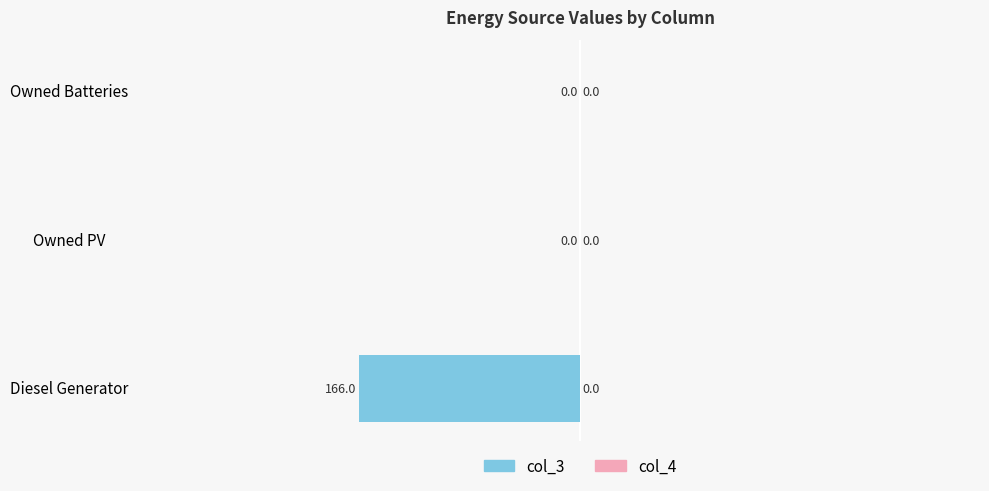

Which has a higher value, Diesel Generator or Owned PV?

Owned PV